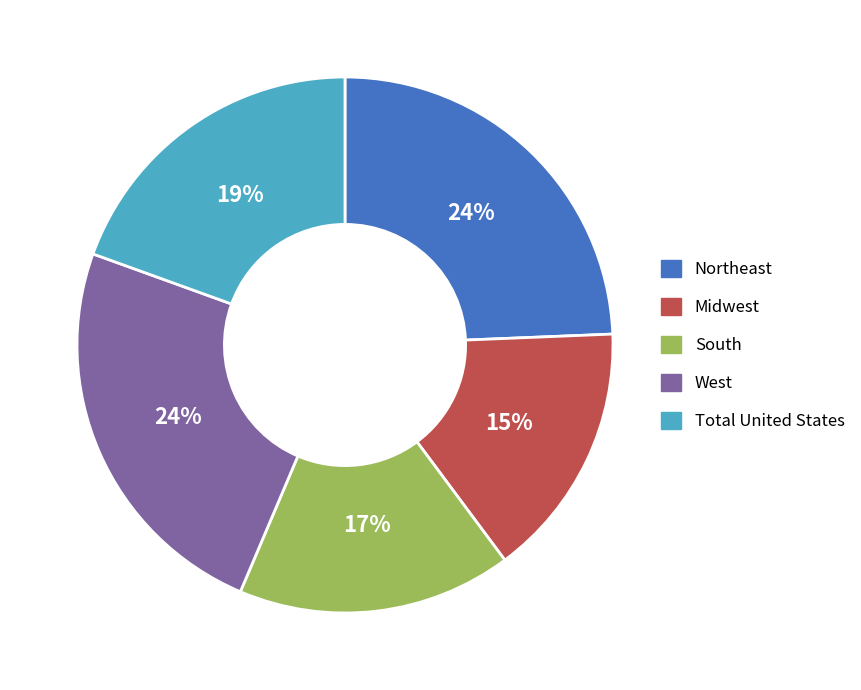

Is the sum of Midwest and Total United States greater than half?

No